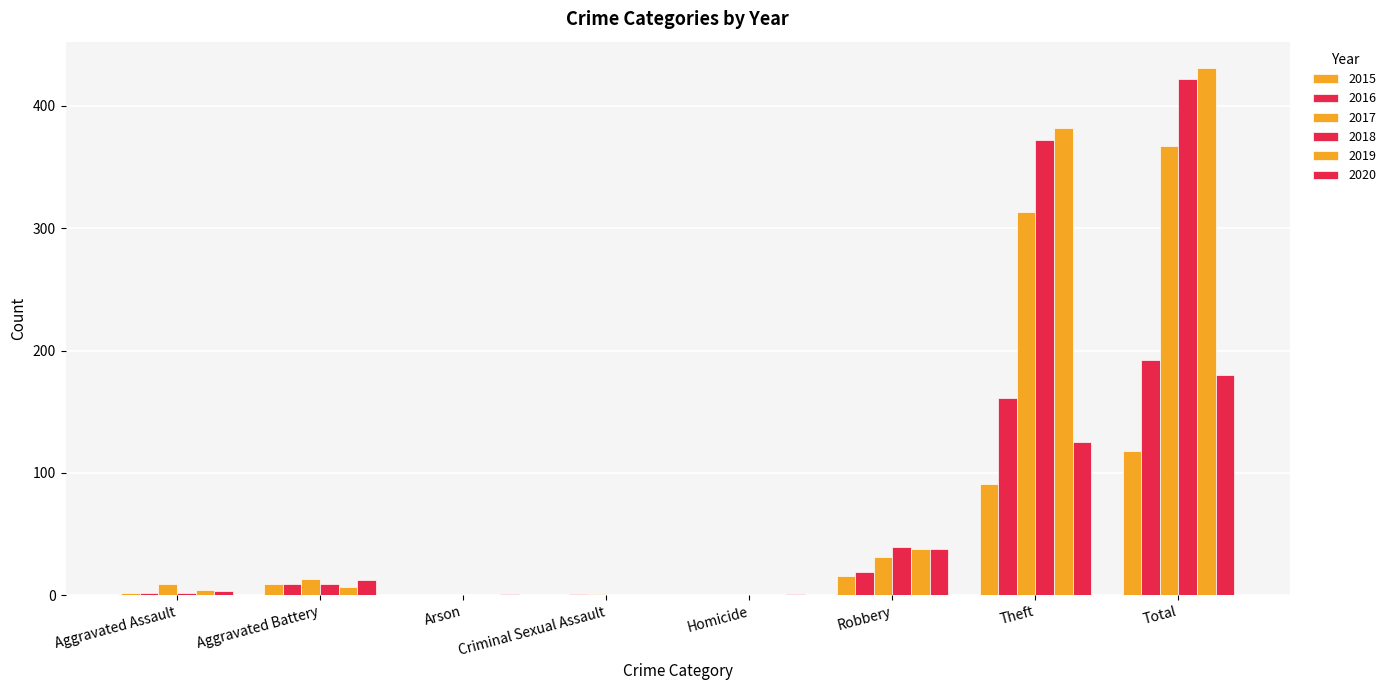

What is the value of the 2019 bar at the 1st from the left?

4